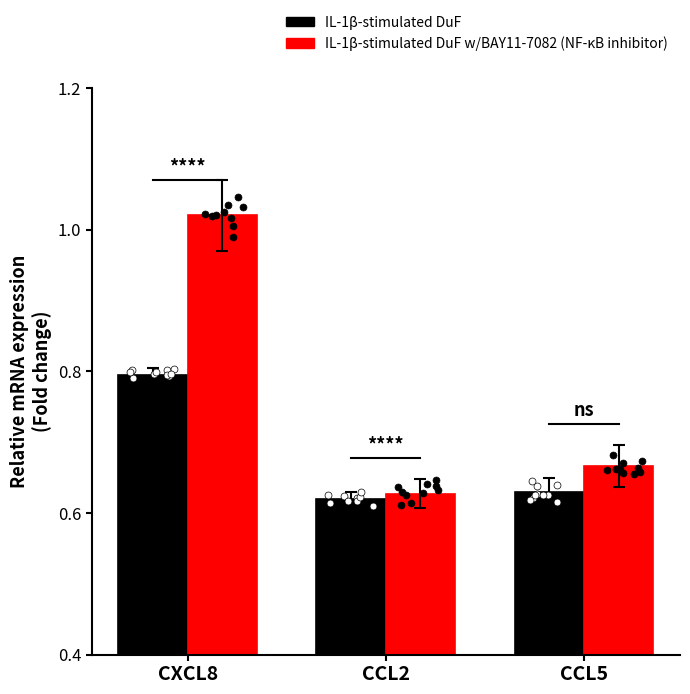

What is the total value across all series at CCL5?

1.3